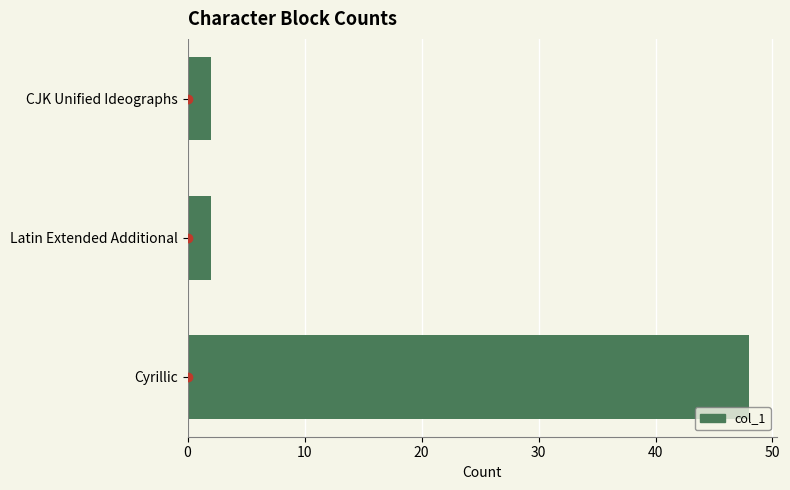

The value at Cyrillic is 48. True or false?

True